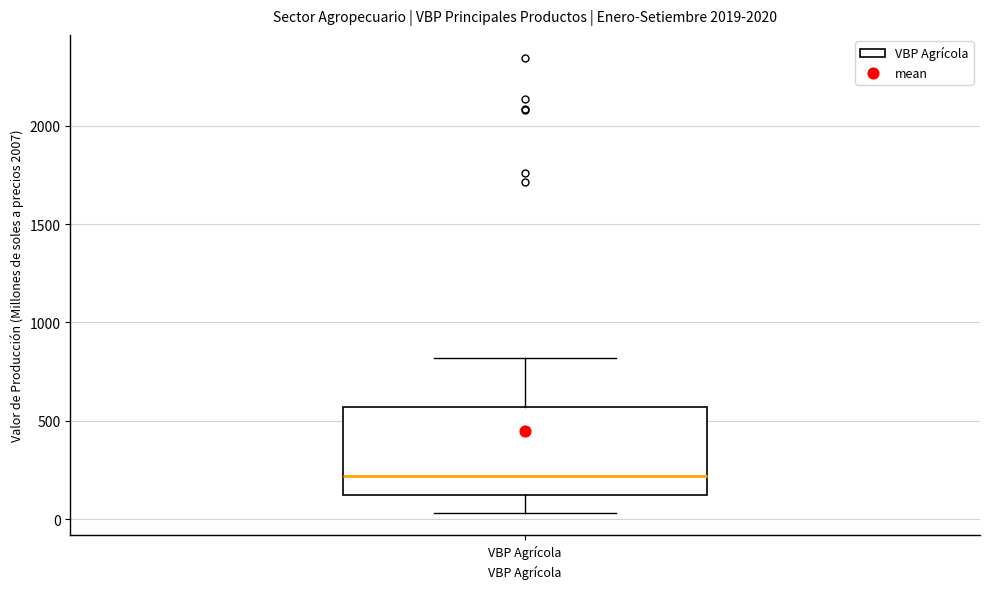

Where does the median line of the box for VBP Agrícola sit on the y-axis? The values are not printed on the chart, so give them approximately, as read against the axis.

200